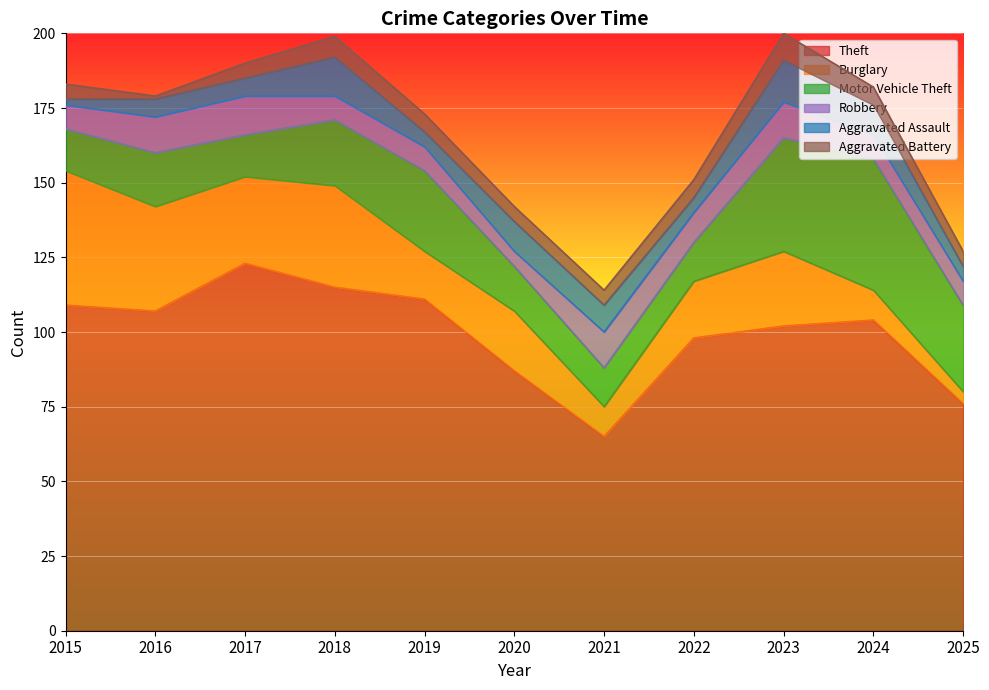

Count the number of data series in this chart.

6